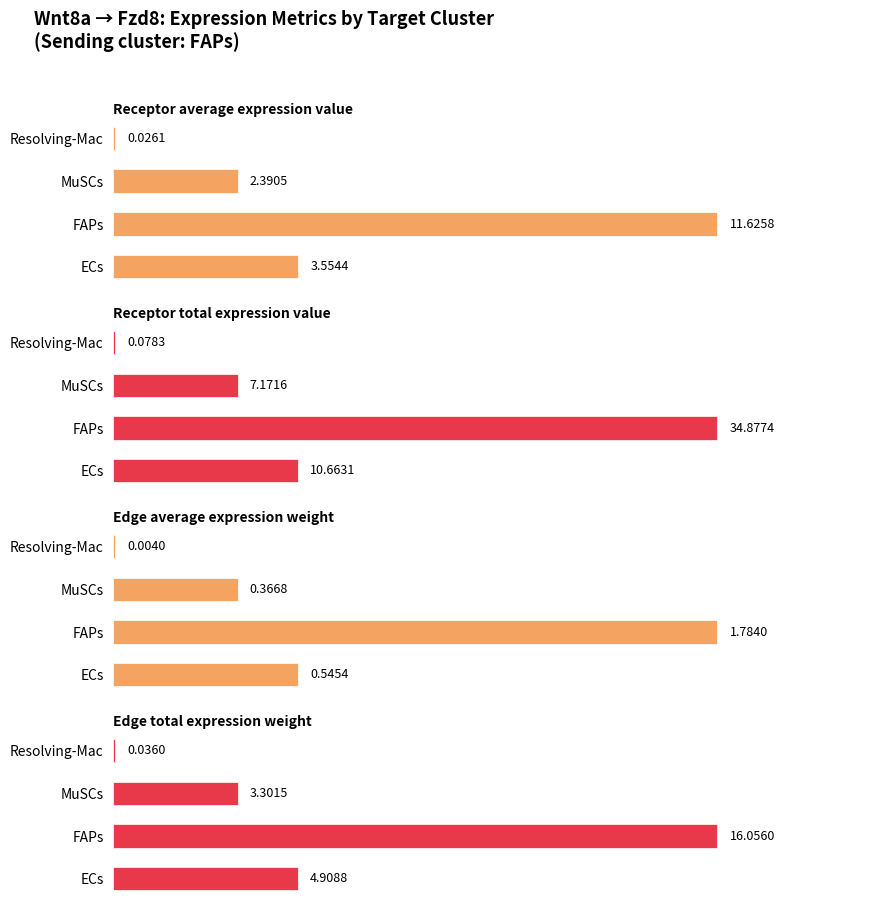

What is the sum of the Receptor average expression value values at ECs and FAPs?

15.2